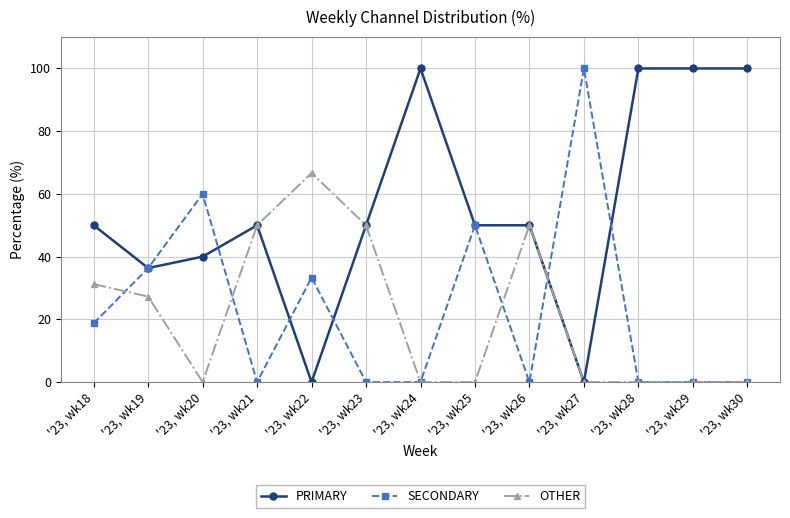

Where is the first local maximum for PRIMARY?

'23, wk21